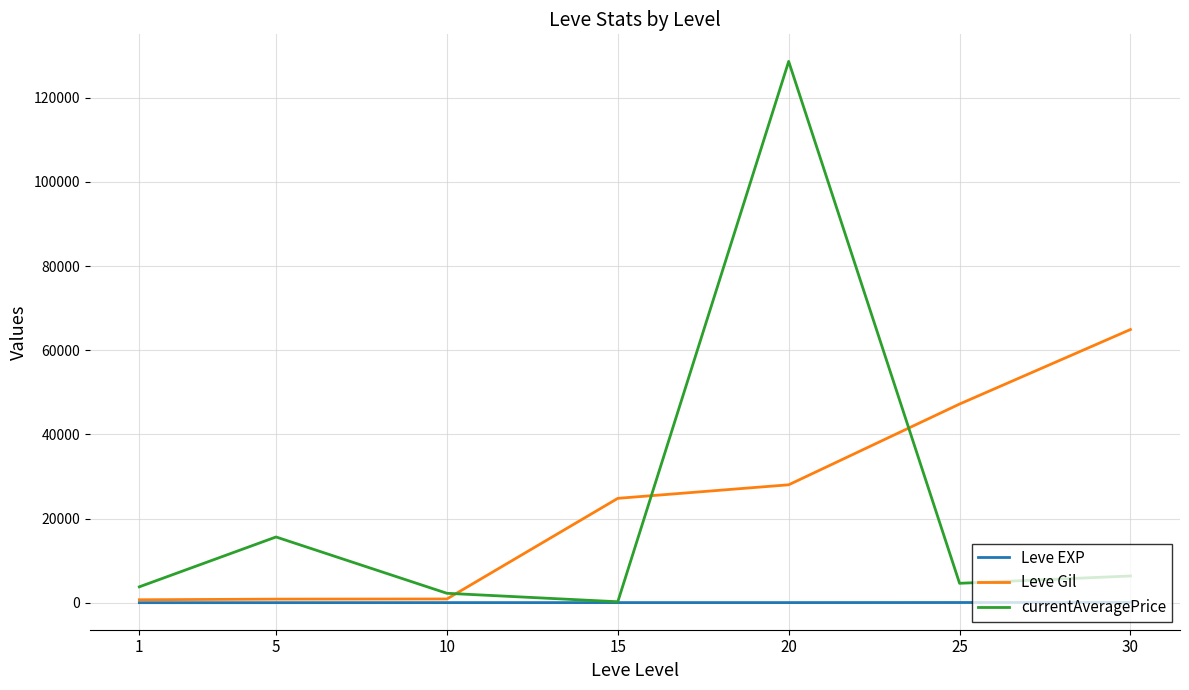

Does the chart display data point markers on the line(s)?

No